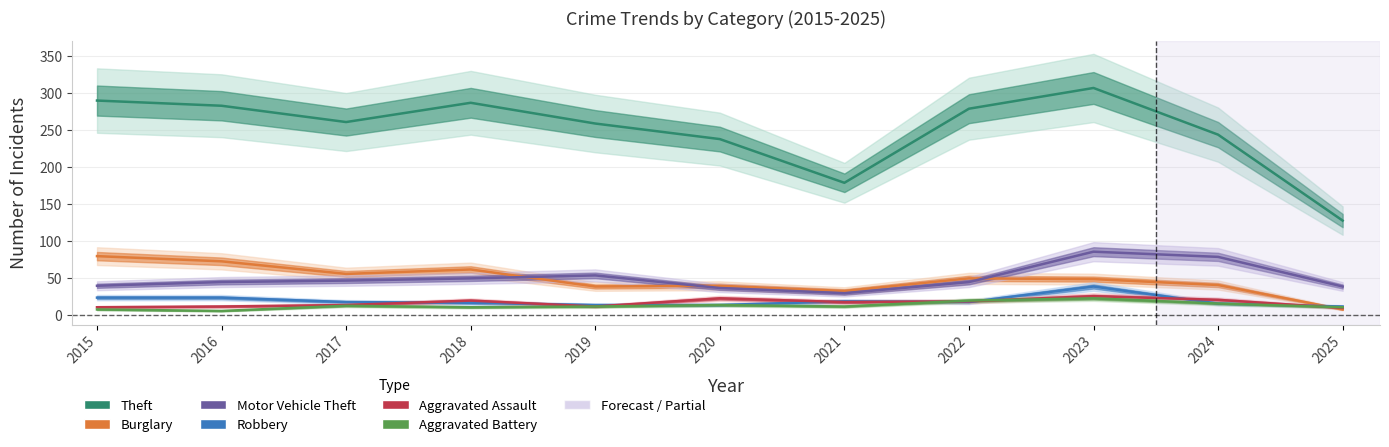

Is it true that Aggravated Battery equals 12 at 2021?

True